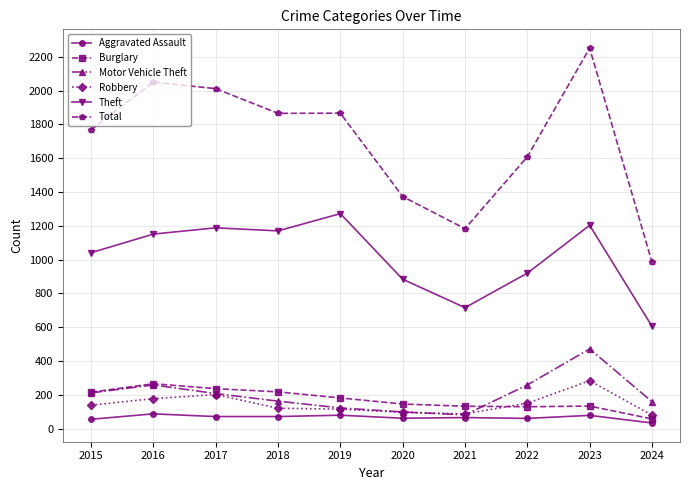

What is the average value of the Total series?

1696